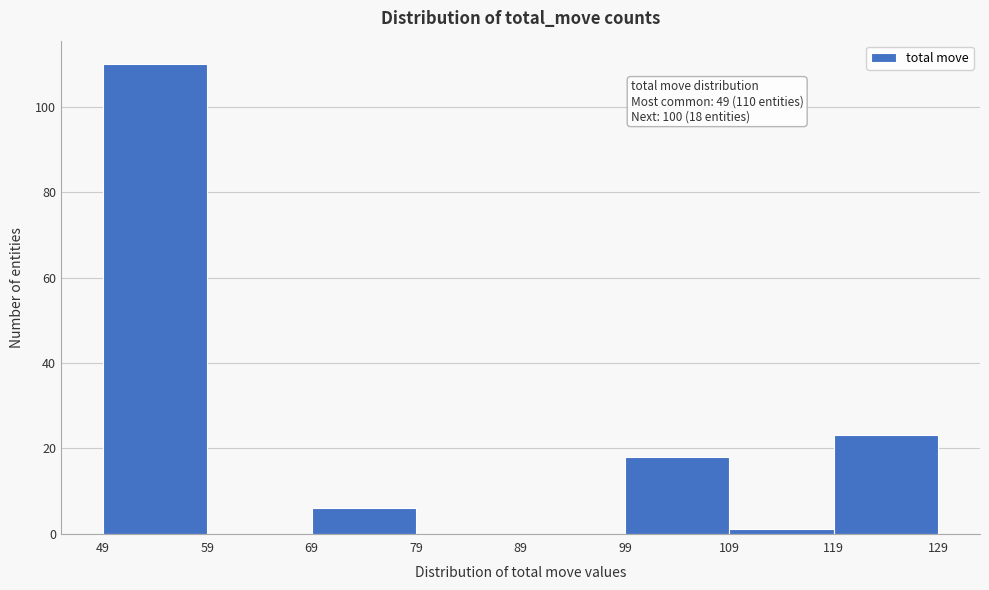

Over which range of the x-axis is the bar tallest?

49 to 59